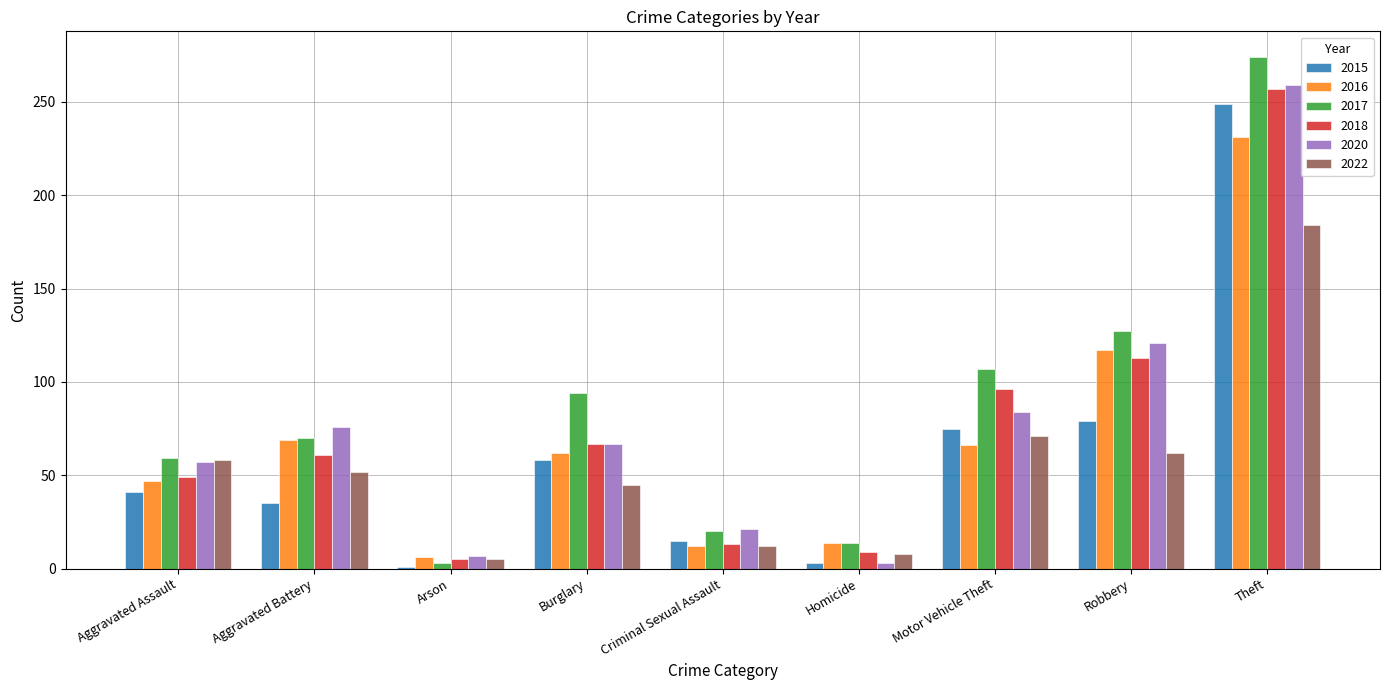

What is the label of the 7th bar from the right?

Arson